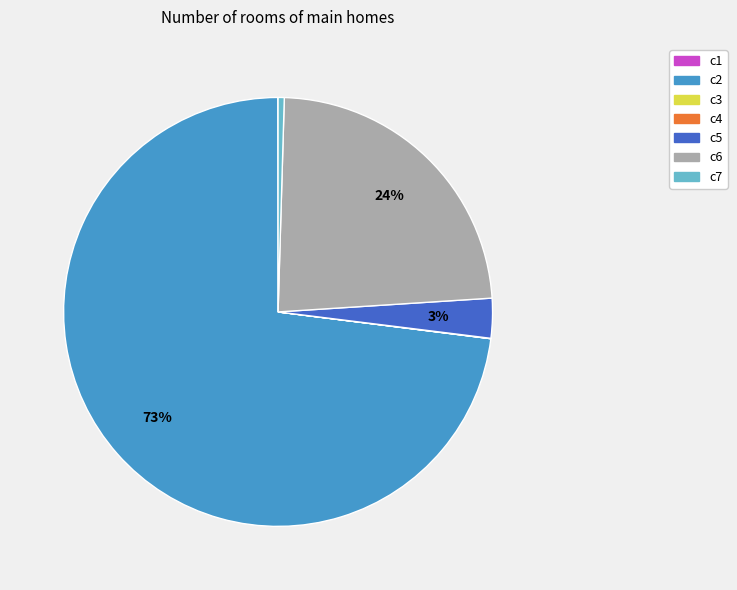

The c2 slice represents 73% of the pie. True or false?

True